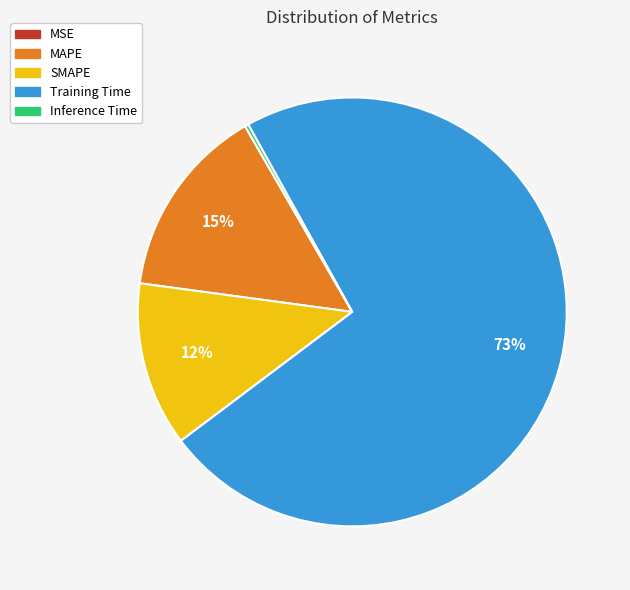

Do Training Time and SMAPE together represent more than half of the pie?

Yes